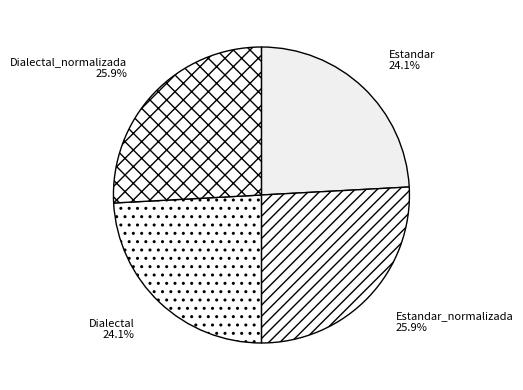

Combined, what portion of the pie is Estandar and Dialectal_normalizada?

50.0%